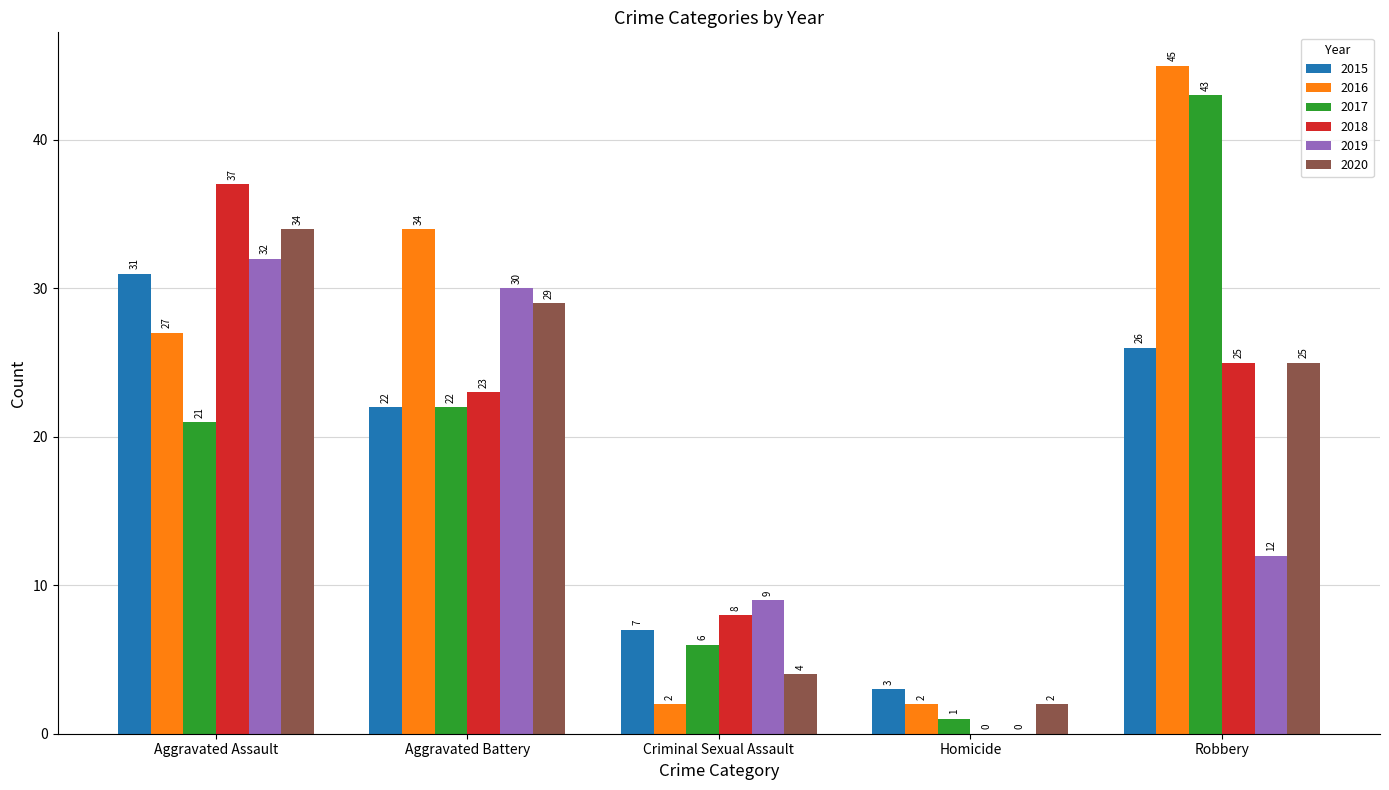

Which category has the highest value in the 2020 series?

Aggravated Assault